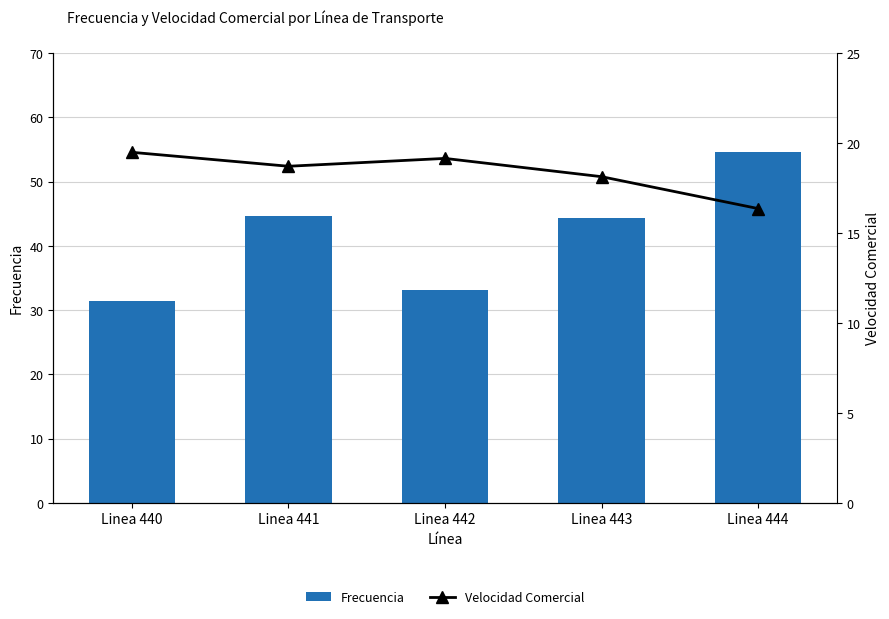

What is the value of the Velocidad Comercial bar at the 2nd from the left?

18.7